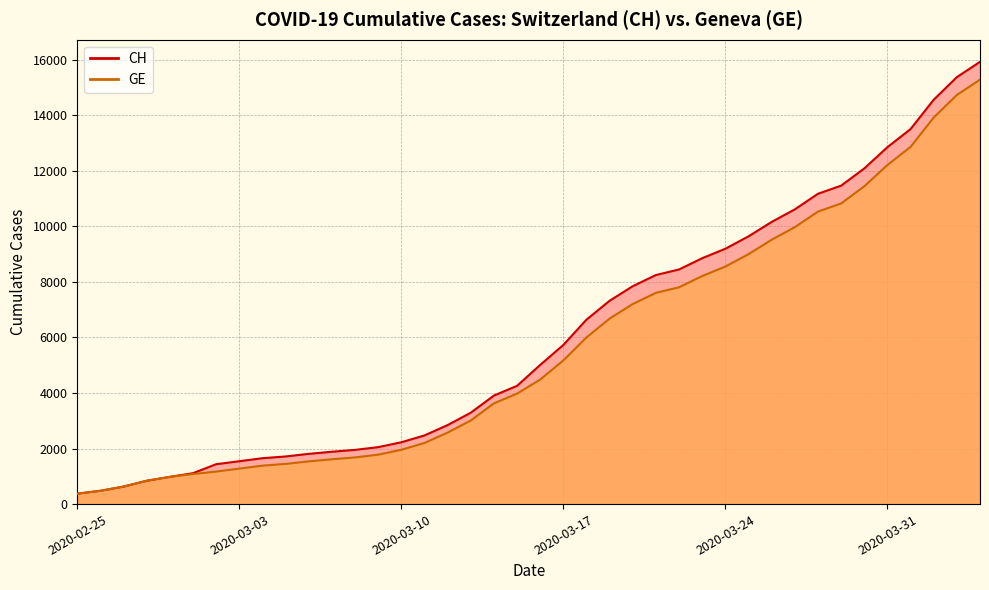

True or false: GE and CH cross at least once.

False